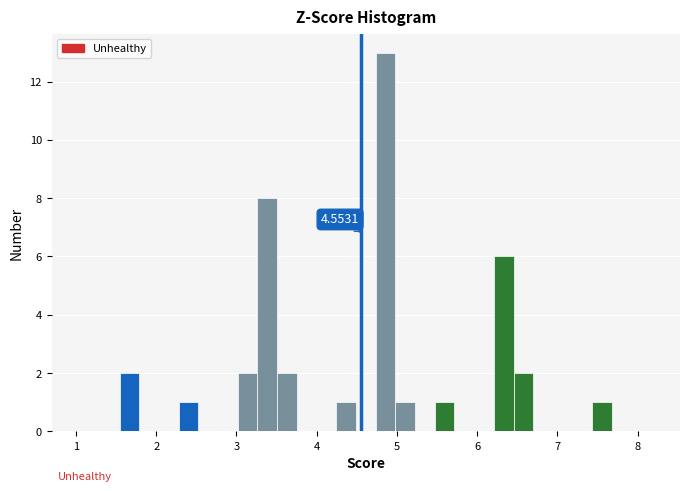

Read against the x-axis, roughly where is the centre of the tallest bar?

4.9